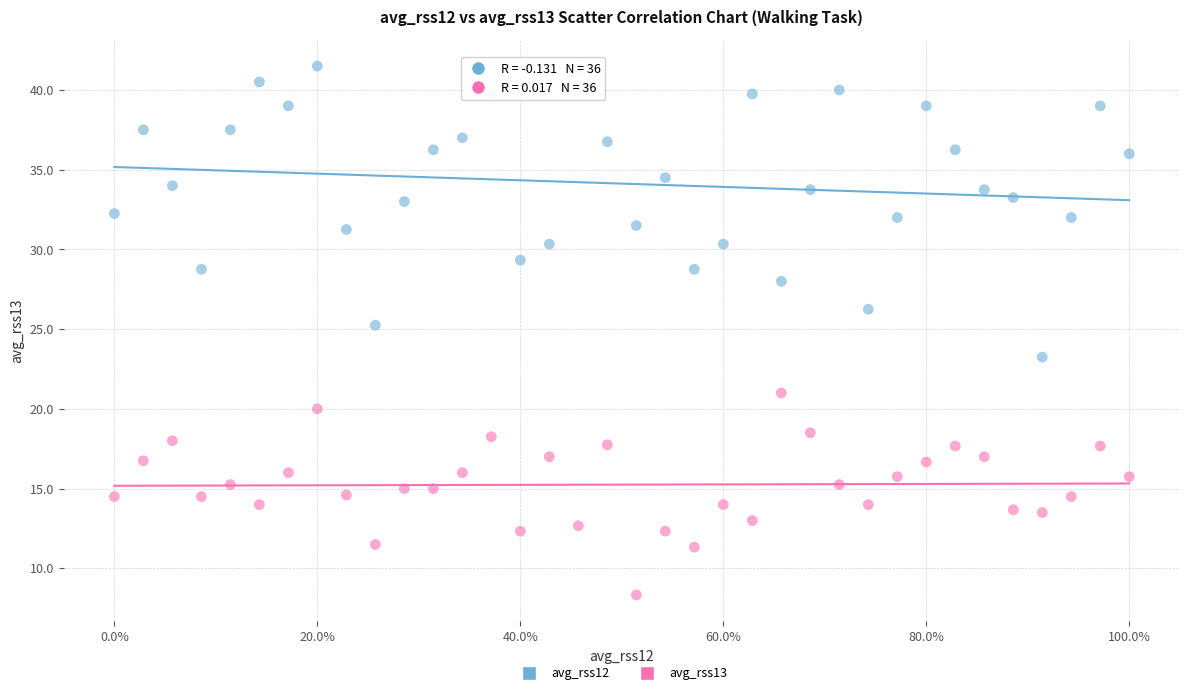

Which series reaches the maximum Y coordinate?

avg_rss12